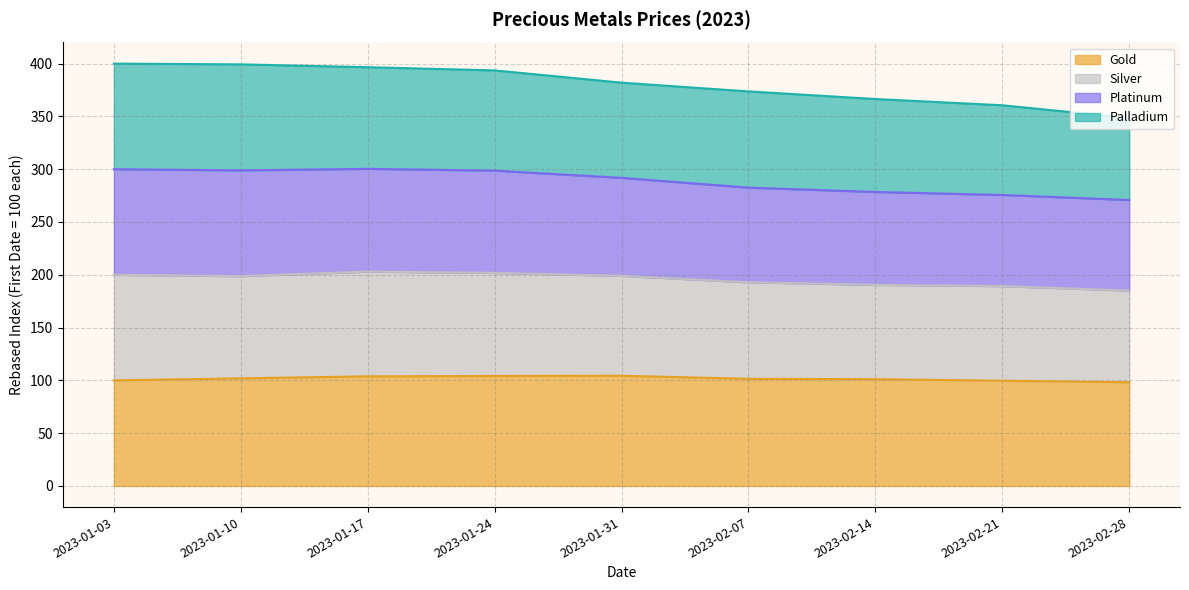

Is it true that Gold equals 104.4 at 2023-01-31?

True